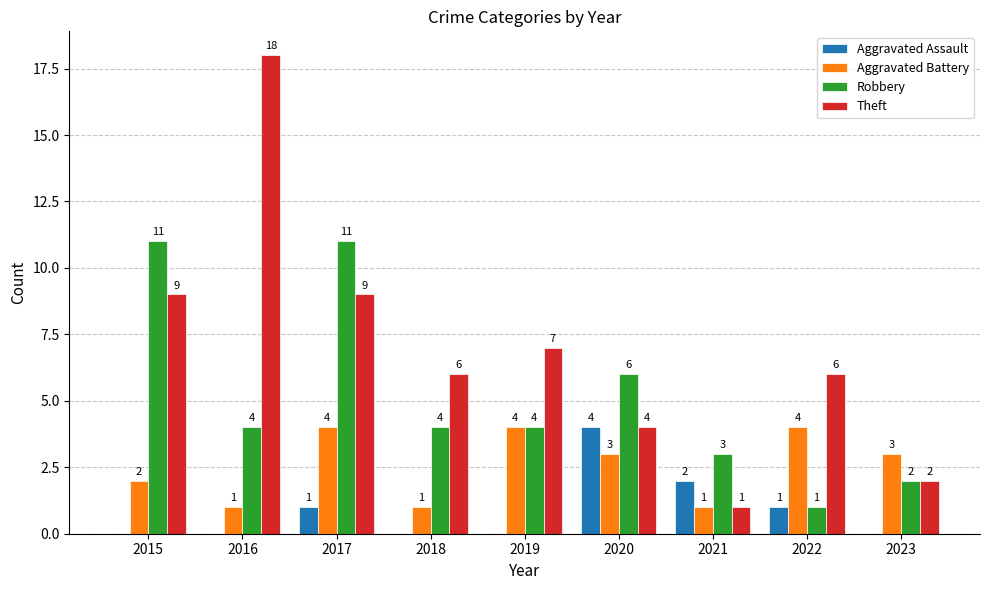

The value of Aggravated Battery at 2017 is 1. True or false?

False